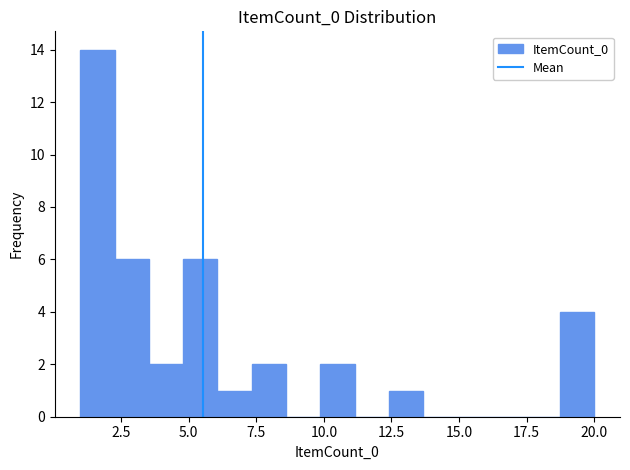

Around what value on the x-axis is the tallest bar? Give the approximate position of its centre, as read against the axis.

1.5